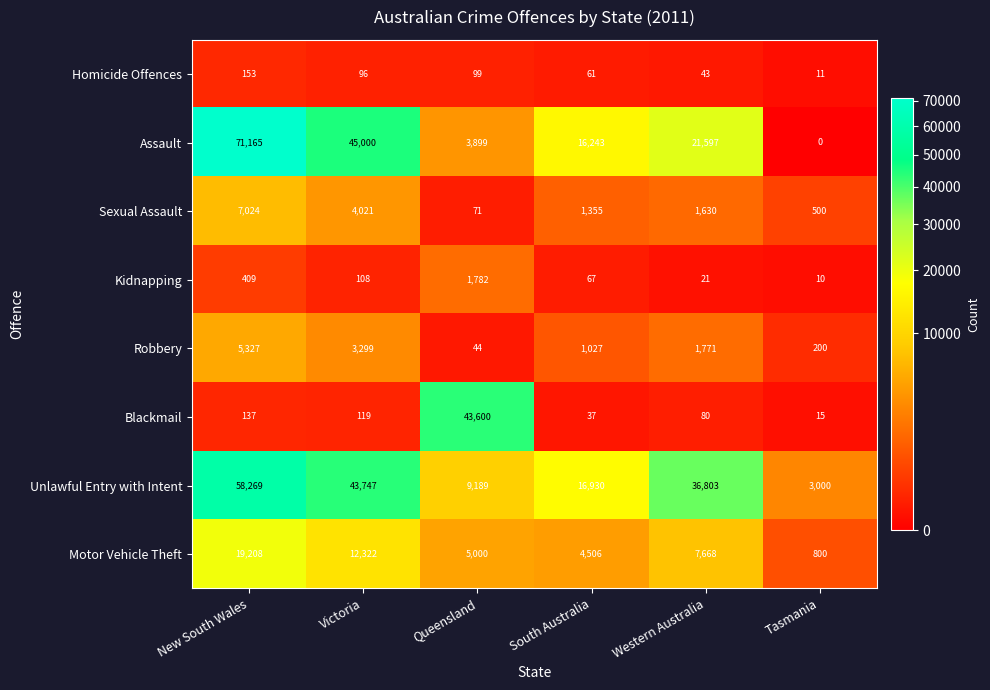

What is the difference between the maximum and minimum values in the Motor Vehicle Theft series?

18408